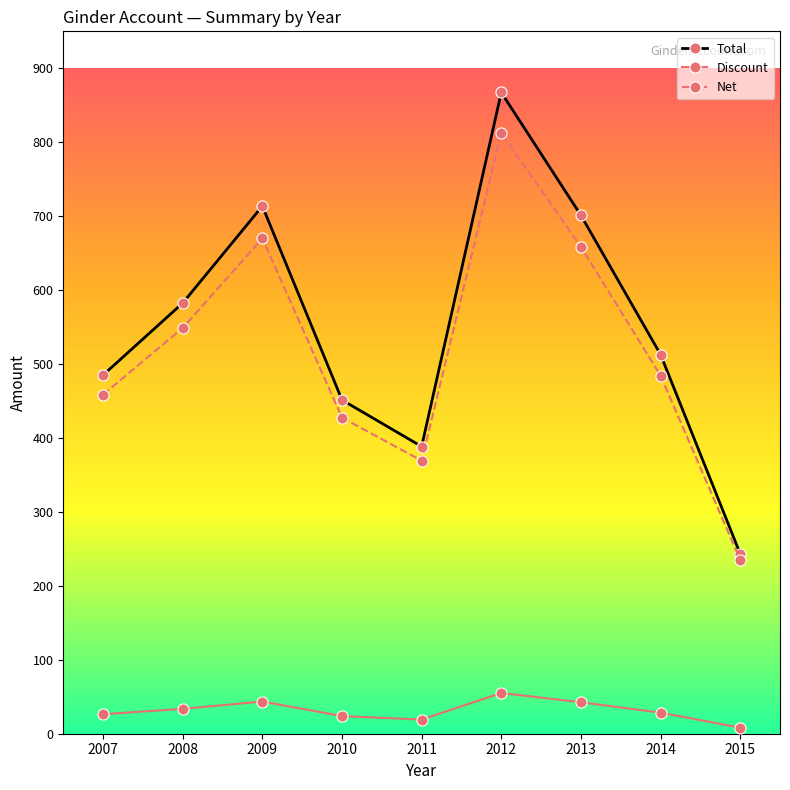

Between 2010 and 2012, which series saw the biggest shift?

Total